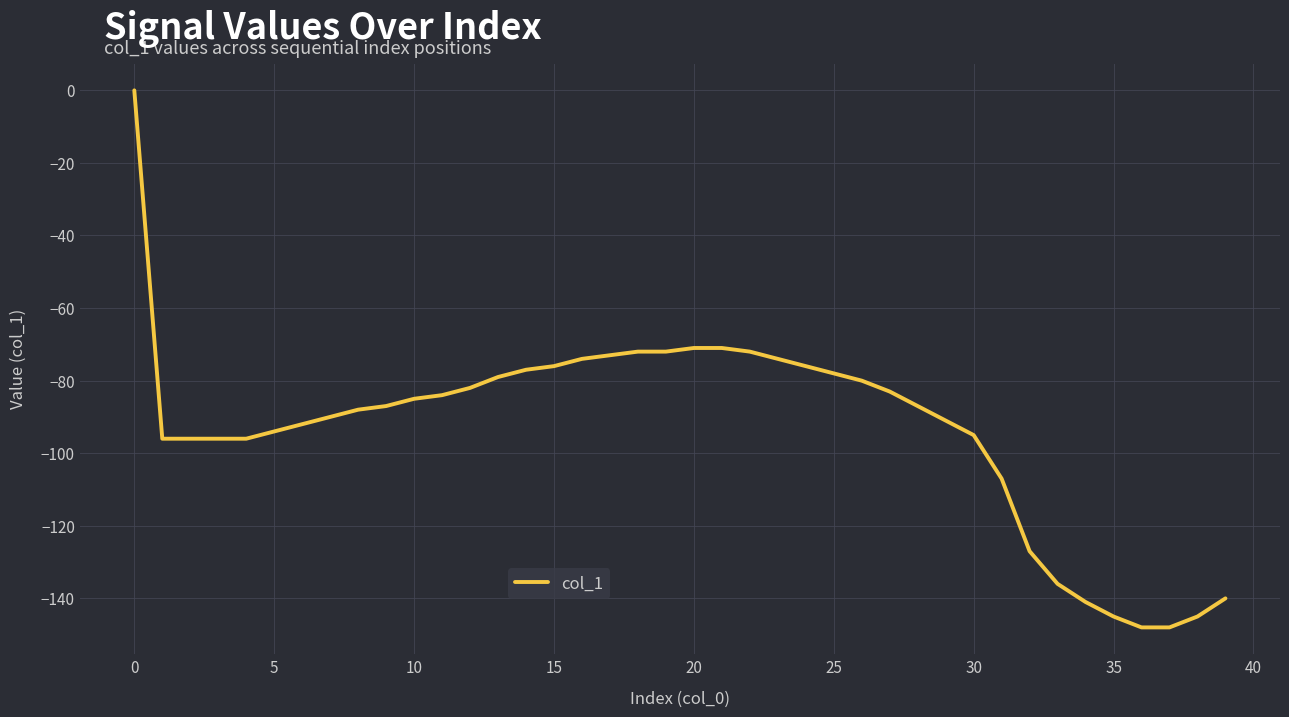

How many values exceed -87?

19